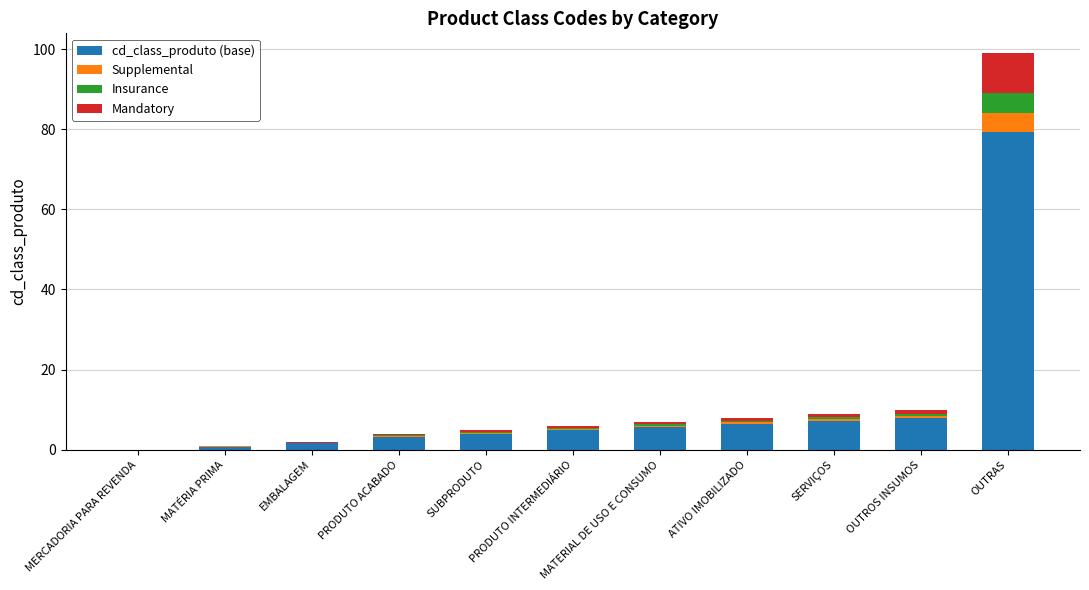

What is the sum of all cd_class_produto (base) values?

120.8